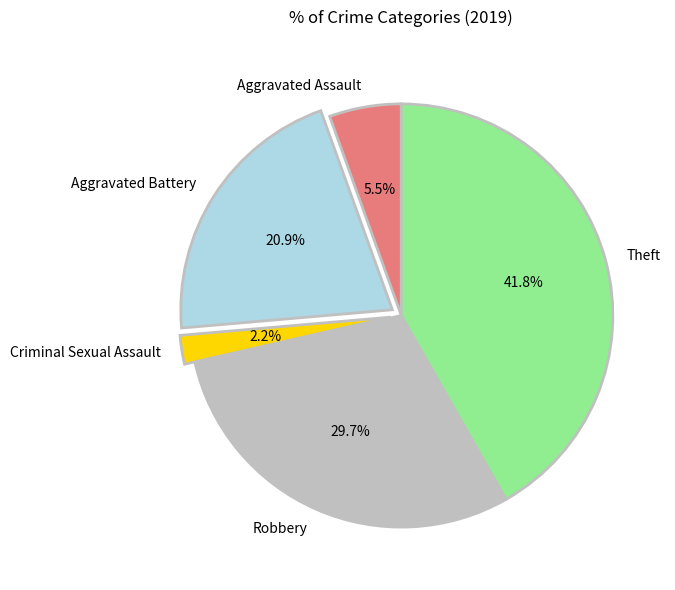

The Criminal Sexual Assault slice represents 2% of the pie. True or false?

True